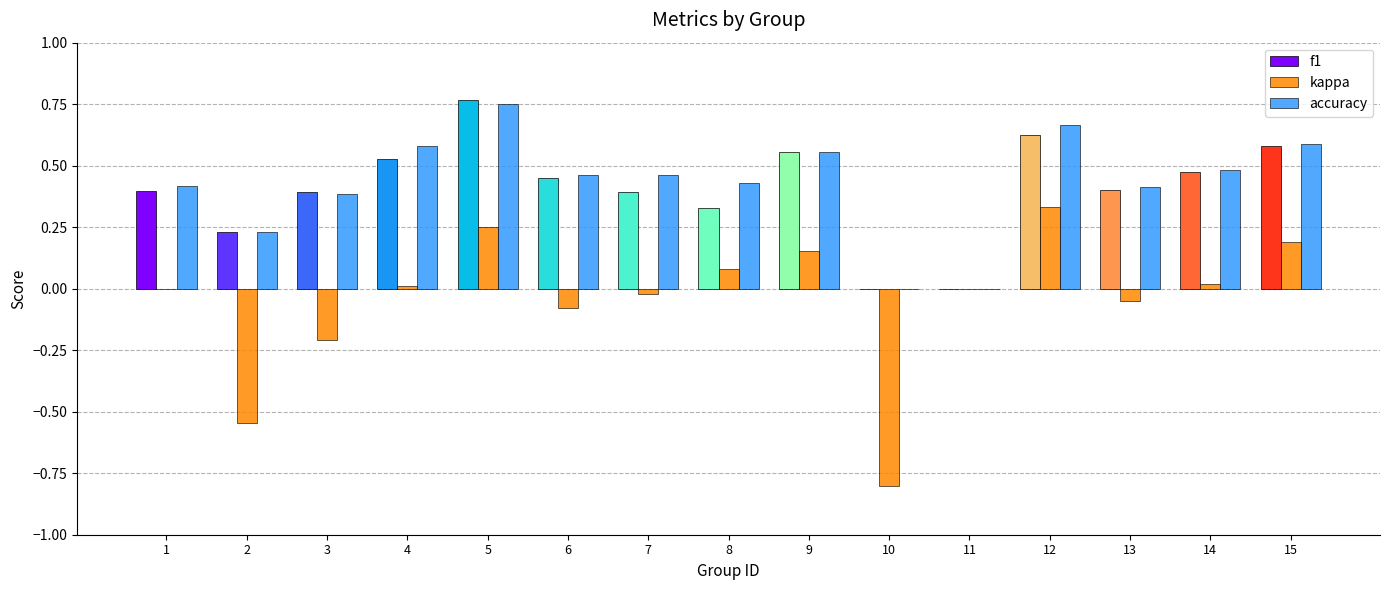

What is the sum of all f1 values?

6.1